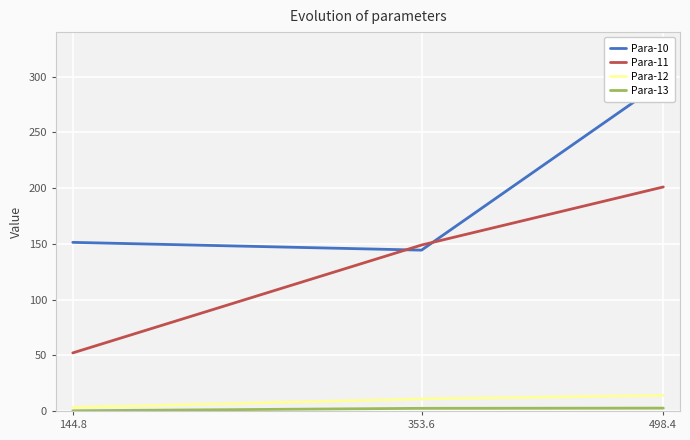

The value of Para-11 at 144.8 is 52.1. True or false?

True